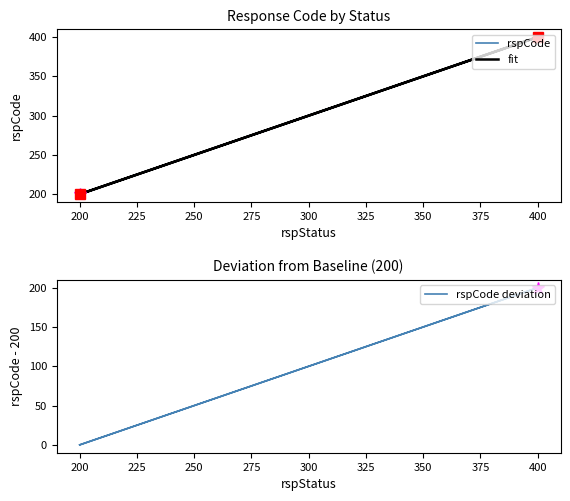

How many categories are shown in the chart?

3